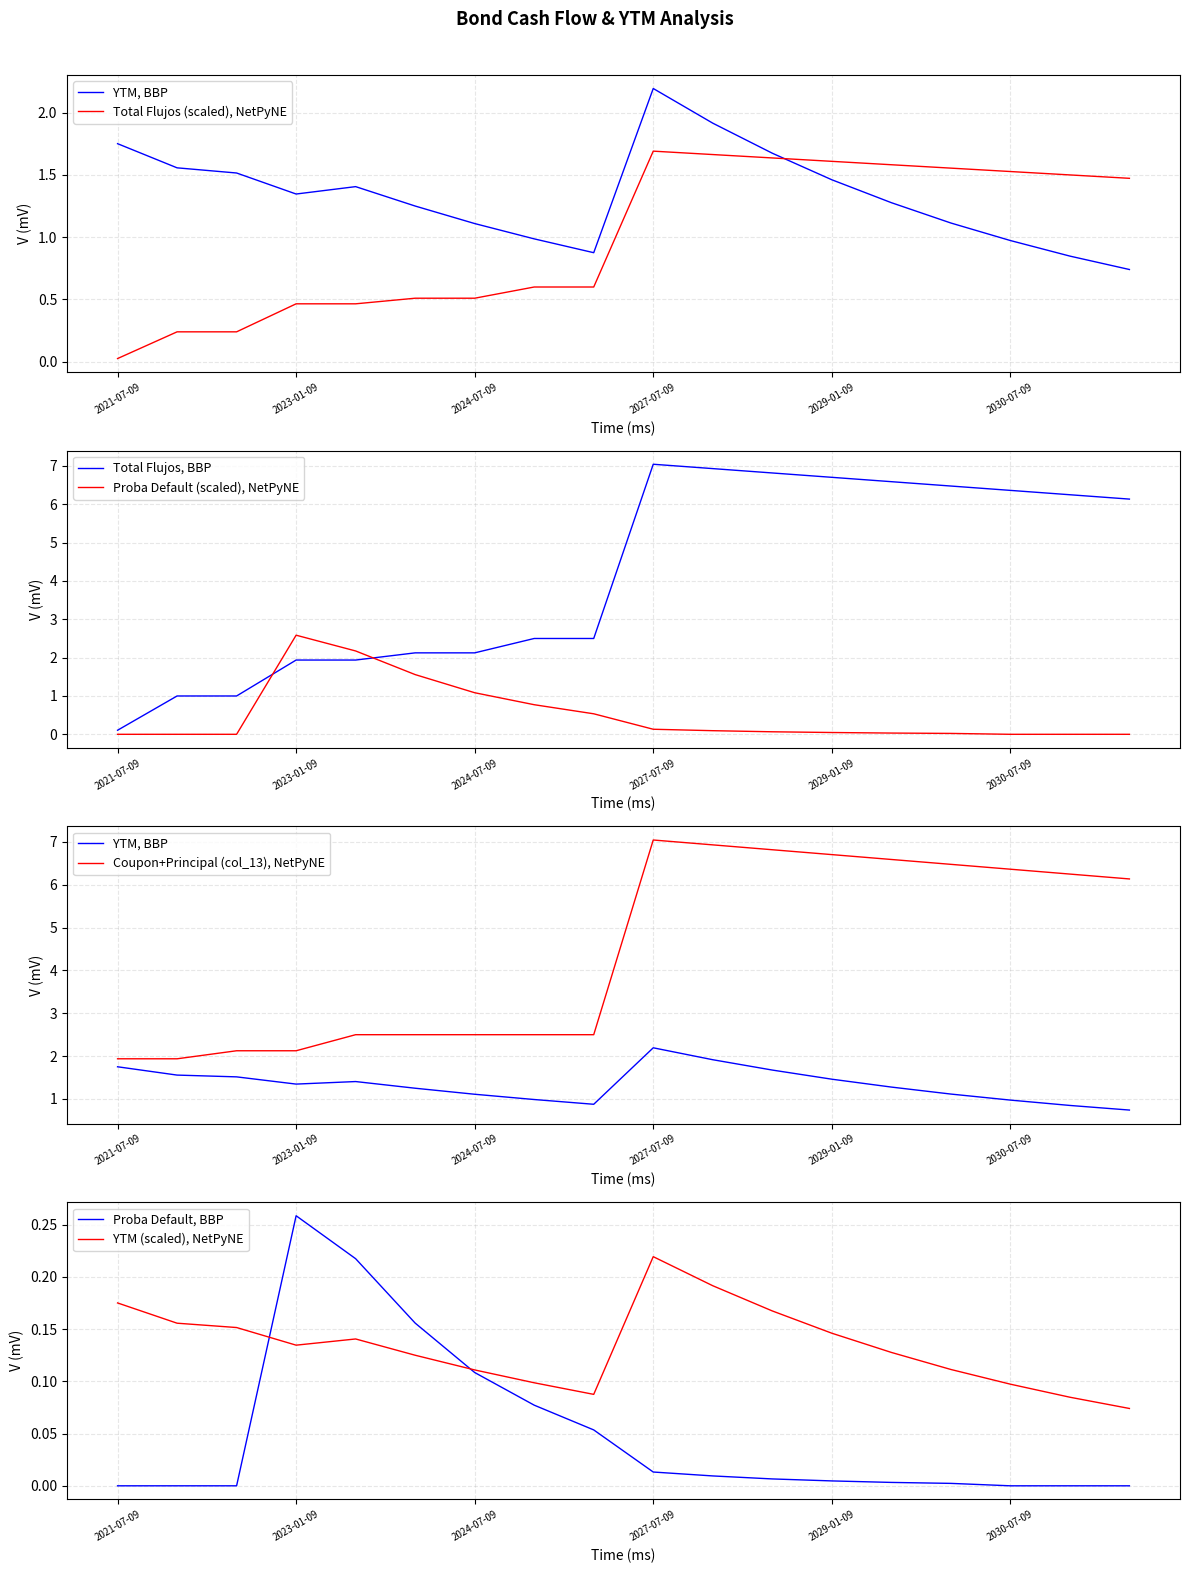

What is the difference between the Total flujos de caja values at 2028-01-09 and 2029-07-09?

0.1